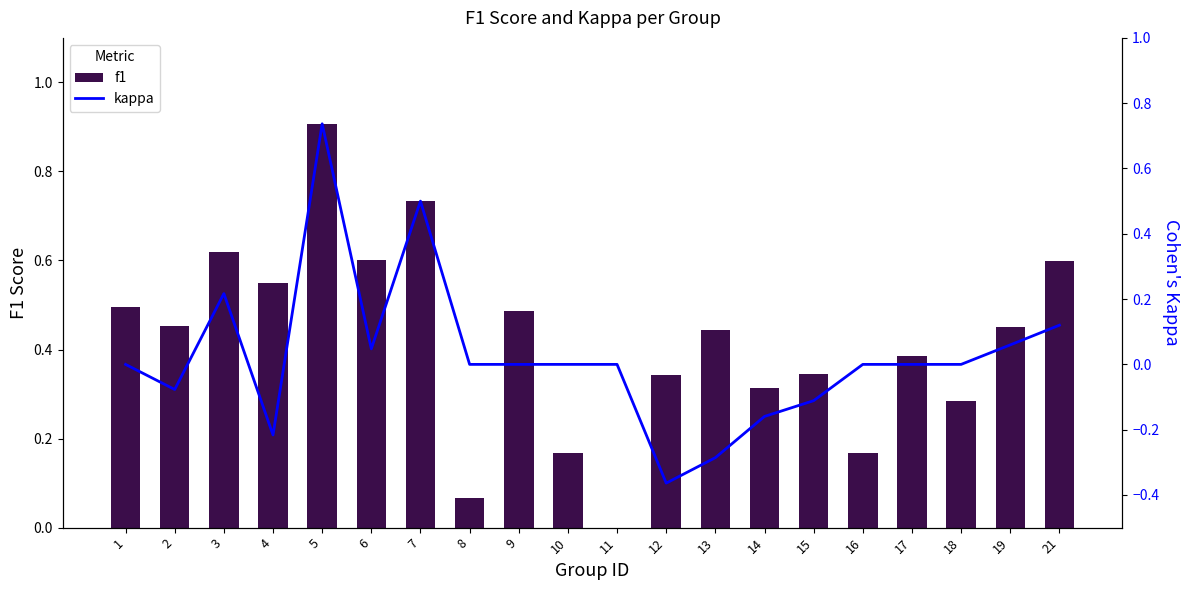

How many data points in kappa are less than 0?

6